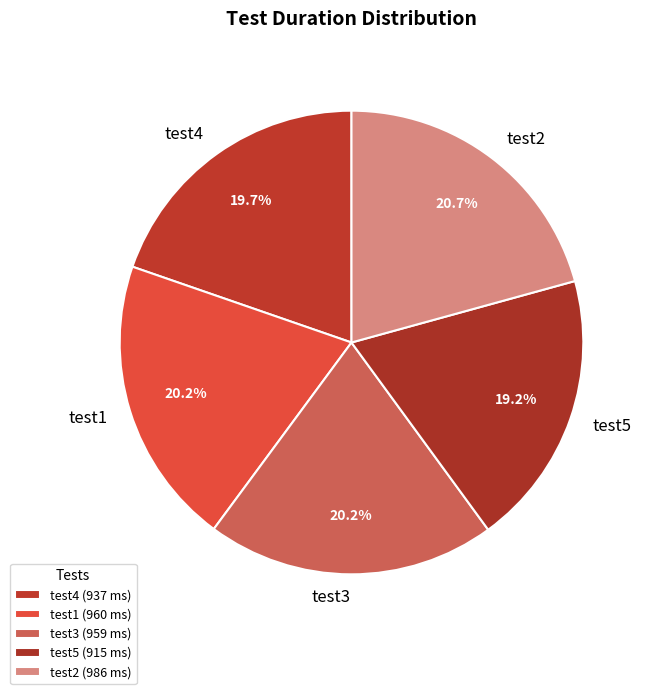

To the nearest percent, what is the difference between the test3 and test5 slice percentages?

1%